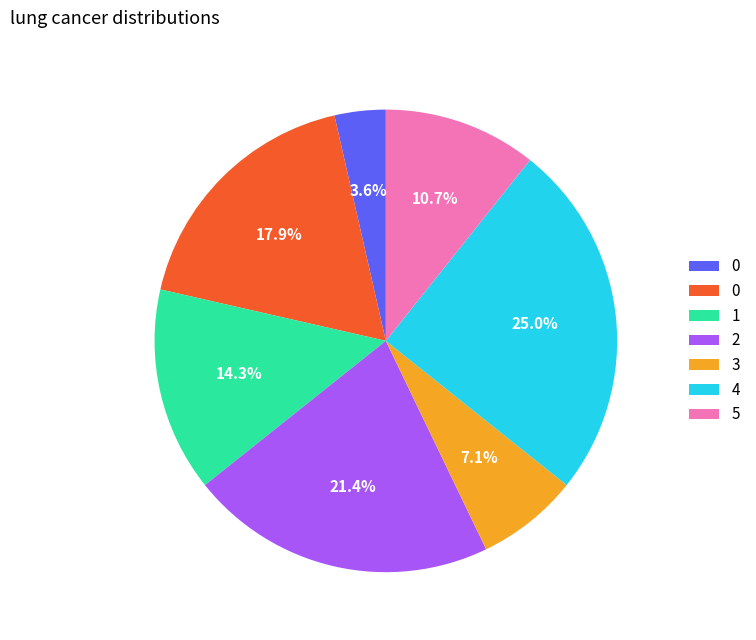

Is there any slice that represents more than half of the pie?

No